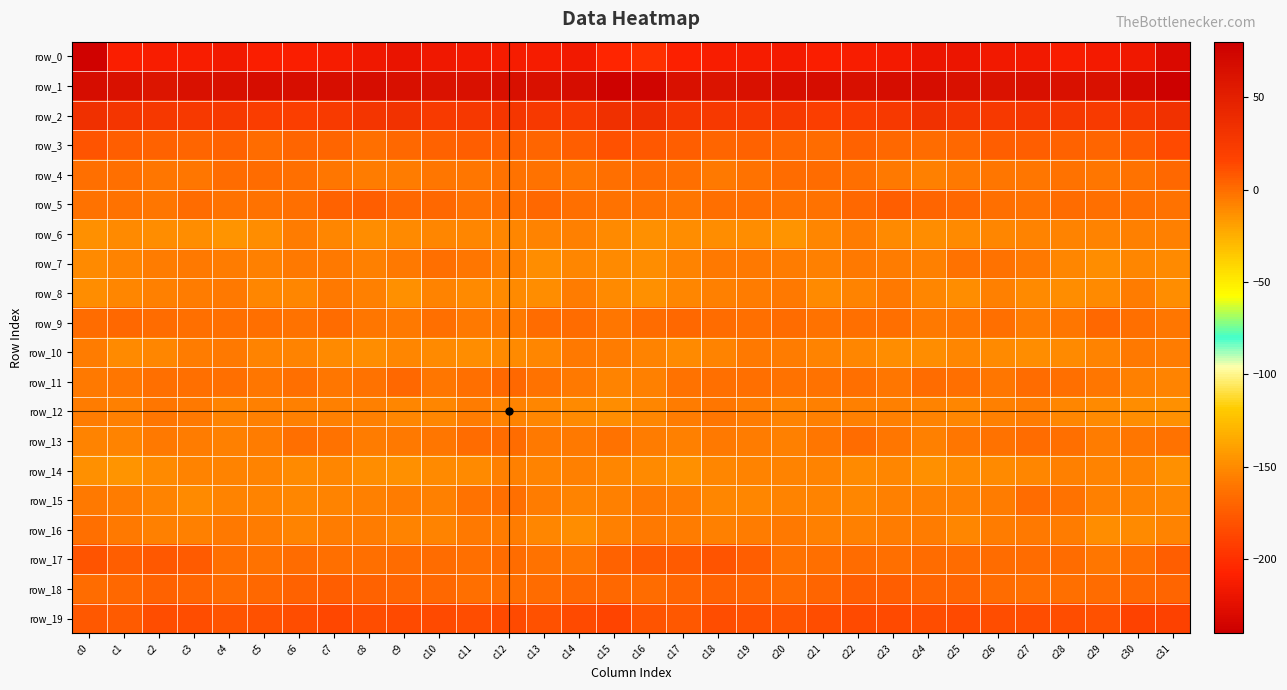

Reading left to right, extract all data points from this chart.

row_0: -237.1	-210.3	-212.0	-211.5	-215.3	-211.0	-211.1	-213.3	-217.1	-220.3	-216.8	-216.0	-213.3	-212.7	-216.2	-206.1	-198.9	-209.8	-211.3	-213.3	-214.0	-210.6	-211.7	-214.4	-218.9	-219.1	-215.9	-215.8	-212.0	-214.2	-216.6	-231.2
row_1: 67.0	62.9	59.7	62.9	64.4	66.5	65.8	65.2	67.3	64.7	61.4	63.6	63.8	62.9	66.4	77.3	74.2	62.6	60.2	63.6	65.0	67.0	64.6	66.7	66.7	63.7	61.4	64.5	63.0	63.4	69.7	78.4
row_2: 34.8	29.3	26.6	26.0	26.2	22.3	20.6	24.0	29.7	31.9	24.9	27.3	27.7	25.4	24.8	34.2	35.3	28.6	26.1	25.9	25.1	21.0	21.4	25.6	32.7	28.8	25.3	27.8	27.1	23.8	27.5	33.7
row_3: 8.9	6.1	4.0	3.7	4.2	0.7	3.3	3.7	-0.3	1.8	4.0	6.0	4.4	3.7	5.3	10.4	8.7	5.5	3.2	4.5	2.0	1.2	4.6	1.8	0.2	2.3	5.4	5.5	4.0	3.5	7.4	12.9
row_4: -0.8	-0.3	-3.6	-3.1	0.2	0.7	-0.6	-2.8	-5.9	-5.7	-3.3	-2.5	-1.9	-2.2	-3.2	-0.3	0.6	-1.1	-4.1	-1.8	0.2	0.7	-1.2	-3.9	-6.6	-4.5	-2.8	-2.6	-1.3	-3.4	-1.9	2.1
row_5: -1.5	-2.4	-2.9	1.2	-2.3	-1.6	-0.1	4.4	5.0	1.8	1.3	-1.7	-1.2	1.3	-0.6	-1.3	-2.1	-3.6	-0.7	-0.1	-2.1	-1.4	1.7	5.6	3.4	2.3	-0.0	-2.4	0.7	-0.0	-0.6	-1.9
row_6: -12.9	-10.9	-11.7	-11.6	-14.1	-11.5	-6.1	-8.9	-12.1	-10.3	-9.7	-9.1	-9.1	-8.2	-7.1	-10.1	-13.1	-11.7	-11.5	-12.5	-13.8	-9.3	-5.8	-10.8	-11.4	-10.1	-9.6	-8.7	-8.7	-8.1	-6.7	-6.8
row_7: -10.3	-8.2	-5.1	-3.9	-5.3	-7.0	-4.9	-4.9	-7.3	-3.9	-0.6	-3.2	-6.9	-12.3	-8.9	-11.2	-11.7	-8.0	-3.8	-5.0	-5.4	-6.6	-4.4	-6.2	-6.5	-2.1	-1.3	-3.8	-9.7	-11.4	-8.8	-10.2
row_8: -12.1	-9.4	-7.4	-6.2	-4.3	-9.4	-9.9	-3.9	-6.9	-12.5	-7.7	-10.3	-10.9	-12.0	-6.2	-10.9	-13.6	-9.2	-6.7	-5.9	-5.0	-11.0	-7.7	-3.8	-9.5	-11.5	-7.3	-11.1	-11.6	-10.6	-5.6	-11.4
row_9: 1.1	2.3	0.9	-0.5	-0.1	-0.2	-2.1	0.1	-3.3	-4.0	-1.2	-4.6	-4.8	0.4	1.0	-2.7	0.7	1.4	0.3	-0.7	0.4	-1.3	-1.2	-0.8	-4.0	-3.5	-1.0	-5.8	-3.1	1.4	-1.1	-3.1
row_10: -5.7	-10.0	-9.2	-5.6	-4.7	-7.8	-8.5	-10.7	-12.4	-9.2	-10.4	-11.5	-11.1	-9.1	-5.0	-6.0	-7.6	-11.1	-7.5	-4.6	-5.8	-8.4	-8.8	-11.8	-11.3	-9.7	-10.5	-11.7	-10.7	-7.6	-4.8	-6.1
row_11: -4.6	-3.0	-0.6	-1.0	-1.1	-2.7	-0.8	-3.1	-1.8	1.6	-2.6	-1.1	1.3	-2.3	-5.0	-8.0	-6.5	-1.8	-0.5	-0.8	-1.9	-2.5	-0.8	-3.6	0.1	-0.0	-2.8	0.7	-0.5	-3.0	-6.5	-8.1
row_12: -5.6	-7.0	-3.7	-4.1	-8.4	-7.5	-7.3	-7.2	-6.9	-9.4	-8.9	-5.4	-7.5	-9.8	-11.0	-11.9	-9.2	-6.2	-3.0	-5.4	-8.7	-7.1	-7.4	-6.7	-7.8	-9.9	-7.2	-6.0	-8.8	-10.2	-11.9	-13.7
row_13: -8.5	-8.5	-4.5	-5.5	-6.9	-5.0	-0.3	-1.3	-6.1	-4.9	-2.5	0.3	1.0	-4.3	-4.0	-1.4	-6.1	-6.9	-4.7	-5.6	-7.0	-3.1	0.1	-3.4	-6.6	-3.5	-1.6	1.0	-0.8	-5.3	-2.9	-2.5
row_14: -12.6	-13.8	-10.5	-7.7	-8.4	-7.7	-11.0	-9.0	-11.8	-12.6	-10.6	-10.9	-7.0	-8.2	-7.1	-9.1	-10.9	-12.9	-9.2	-7.8	-8.2	-8.4	-11.2	-9.0	-13.3	-11.1	-11.2	-9.4	-7.4	-8.0	-7.6	-12.5
row_15: -4.7	-5.9	-7.6	-10.2	-8.6	-7.9	-9.2	-7.8	-7.3	-6.1	-6.9	-1.4	-0.1	-5.5	-8.3	-7.5	-4.8	-6.1	-9.0	-9.9	-8.0	-8.3	-9.3	-7.5	-6.4	-7.0	-5.3	0.5	-2.3	-7.3	-8.4	-9.4
row_16: -0.7	-4.9	-6.8	-6.8	-4.2	-6.0	-7.9	-5.9	-5.6	-8.5	-7.5	-4.6	-5.2	-9.0	-12.1	-7.0	-4.2	-6.0	-7.3	-5.7	-4.2	-7.4	-7.4	-5.4	-5.9	-9.2	-5.9	-4.4	-6.0	-11.4	-10.8	-7.8
row_17: 8.8	6.0	8.6	7.4	-0.3	-1.4	0.8	-0.2	-0.2	0.0	0.5	-0.2	1.2	-1.7	-3.6	4.0	7.2	6.3	9.0	5.2	-2.1	-0.3	0.9	-0.5	0.0	0.7	0.1	0.3	0.9	-3.6	-1.2	5.8
row_18: 0.3	2.4	4.9	3.2	1.2	1.7	4.9	5.8	4.9	2.6	1.4	-1.0	-1.0	0.4	2.0	1.3	0.8	3.4	4.8	2.6	0.6	3.1	5.7	5.8	3.6	2.6	0.2	-1.1	-0.5	0.9	2.1	3.3
row_19: 7.8	7.4	11.5	11.7	9.6	10.5	12.4	14.3	12.1	13.2	13.0	12.0	12.6	10.5	13.7	15.7	8.9	8.4	12.5	10.8	9.5	11.3	13.3	13.7	12.1	13.4	12.4	12.2	12.3	10.1	16.7	18.0